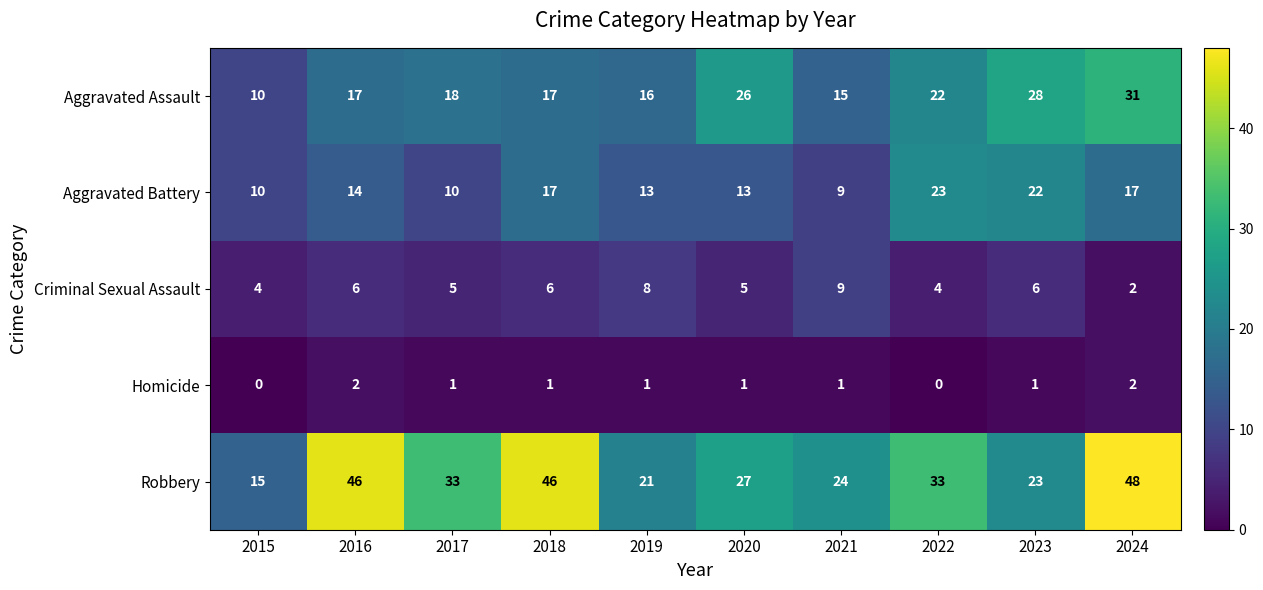

What is the spread (max minus min) of values at 2019?

20